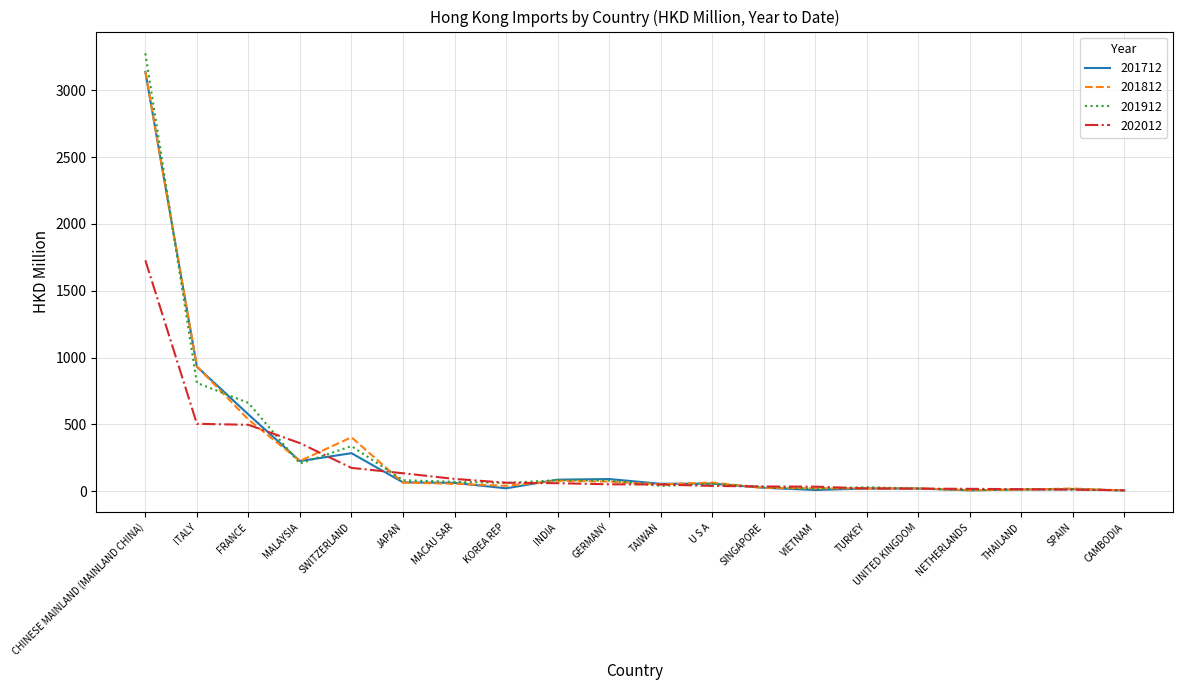

What is the approximate value of 202012 at SWITZERLAND?

173.7